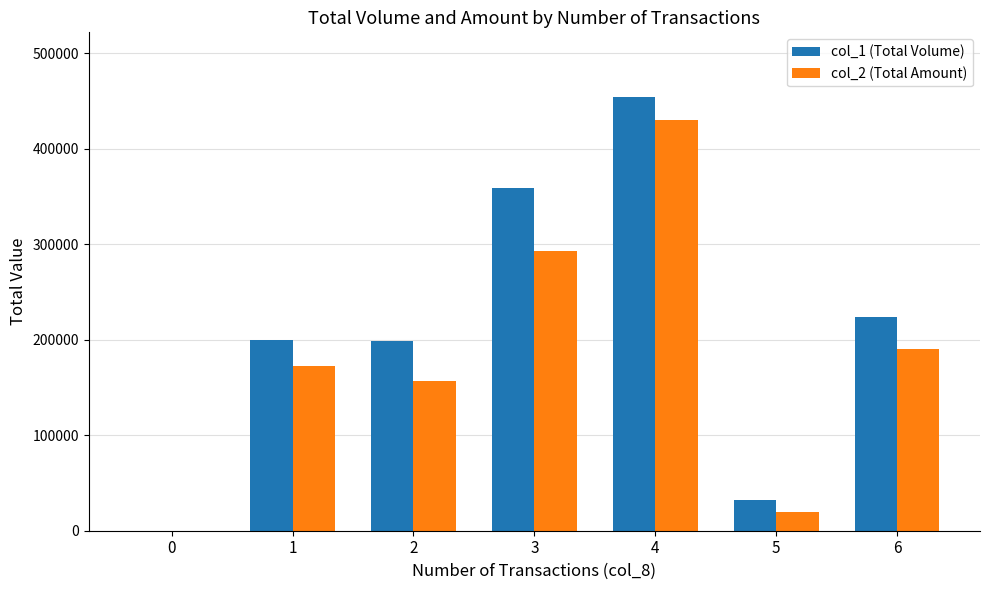

How many data points does each series have?

7